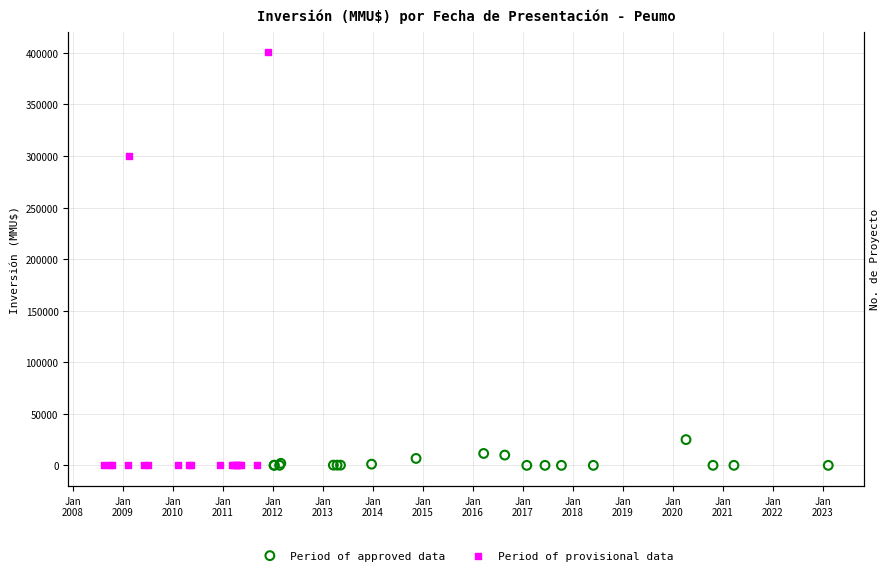

What is the total value across all series at Jan
2011?

290